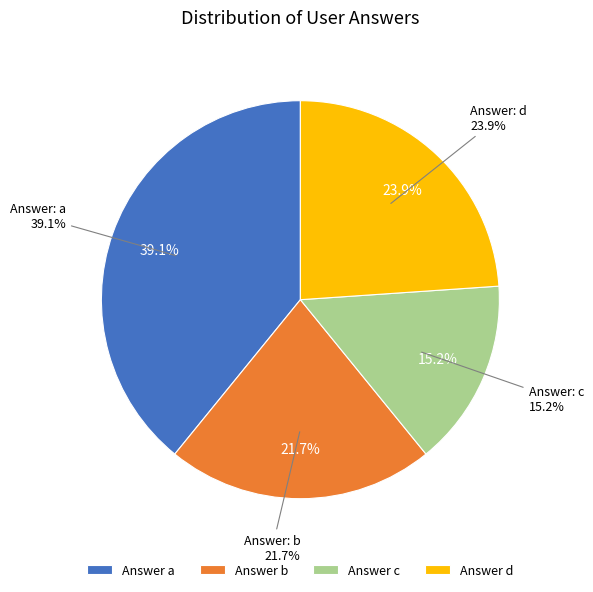

Which category has the biggest portion of the pie?

a